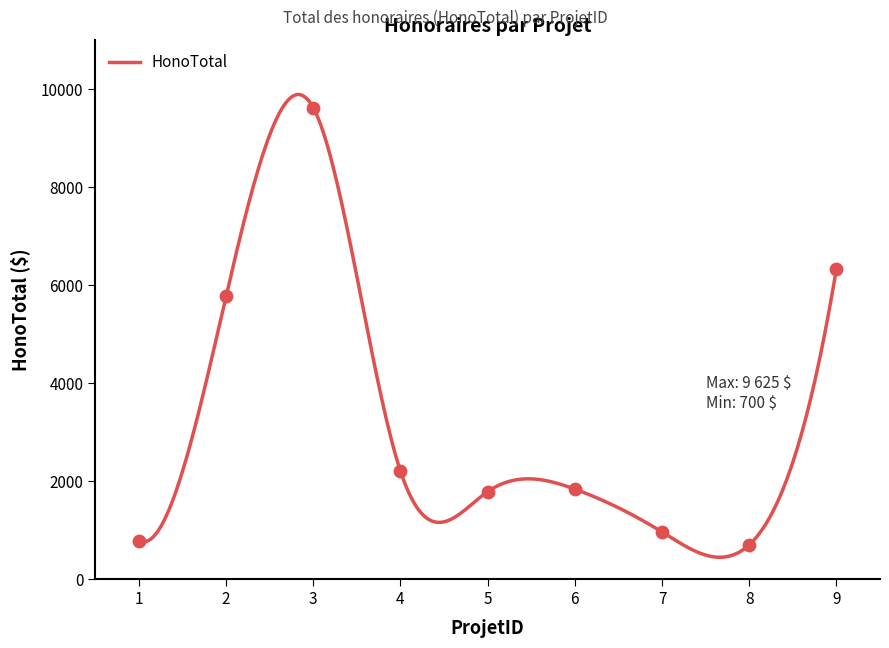

Which has a higher value, 4 or 3?

3